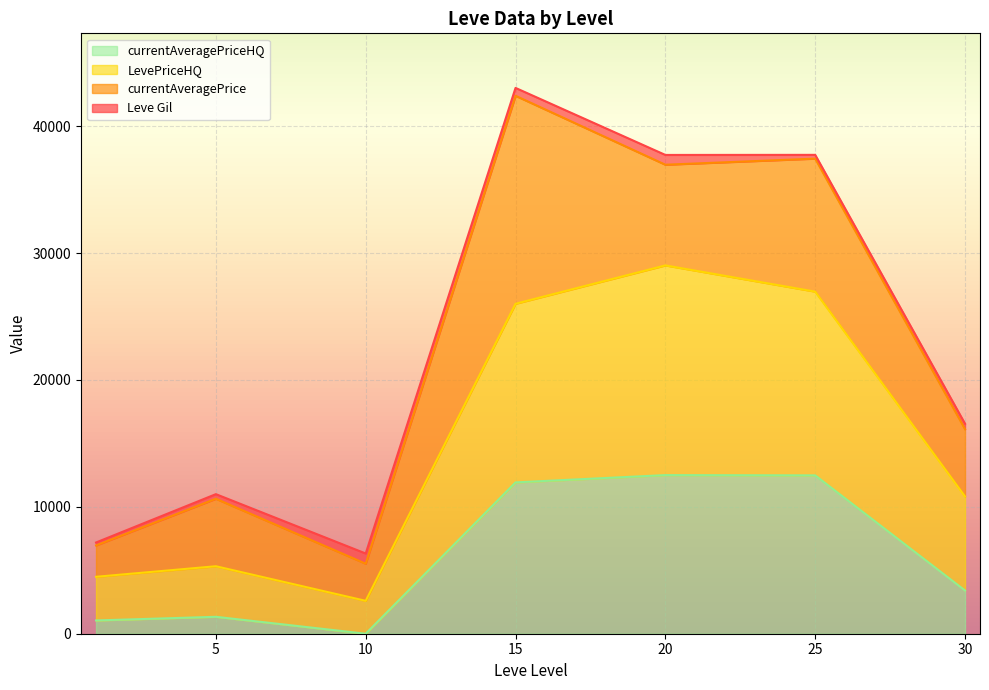

What are all the series names shown in the legend?

currentAveragePriceHQ, LevePriceHQ, currentAveragePrice, Leve Gil